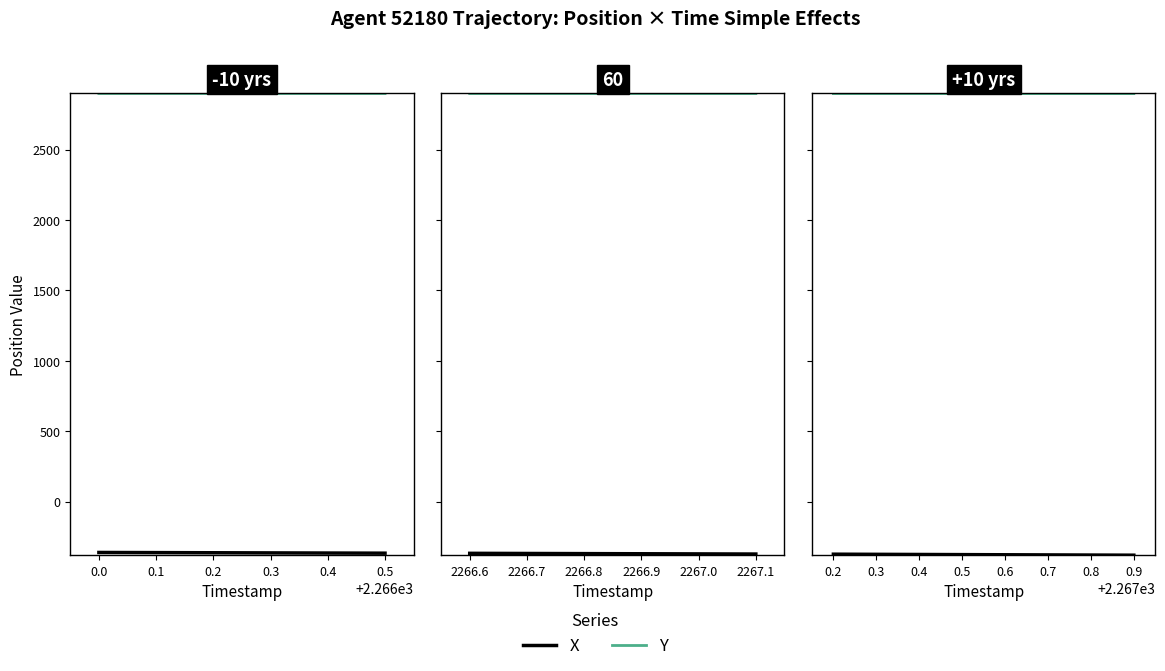

How many data points does each series have?

8